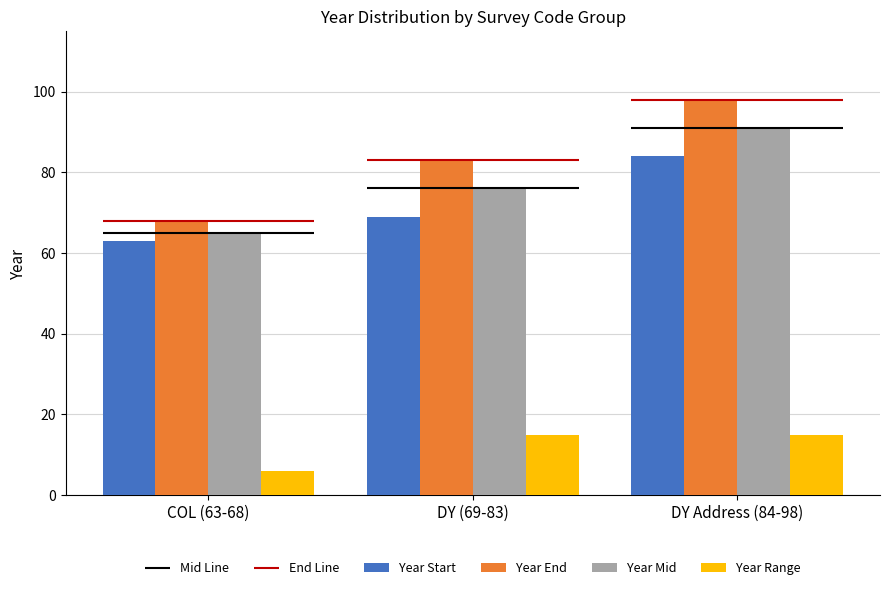

At how many categories does at least one series exceed 20?

3